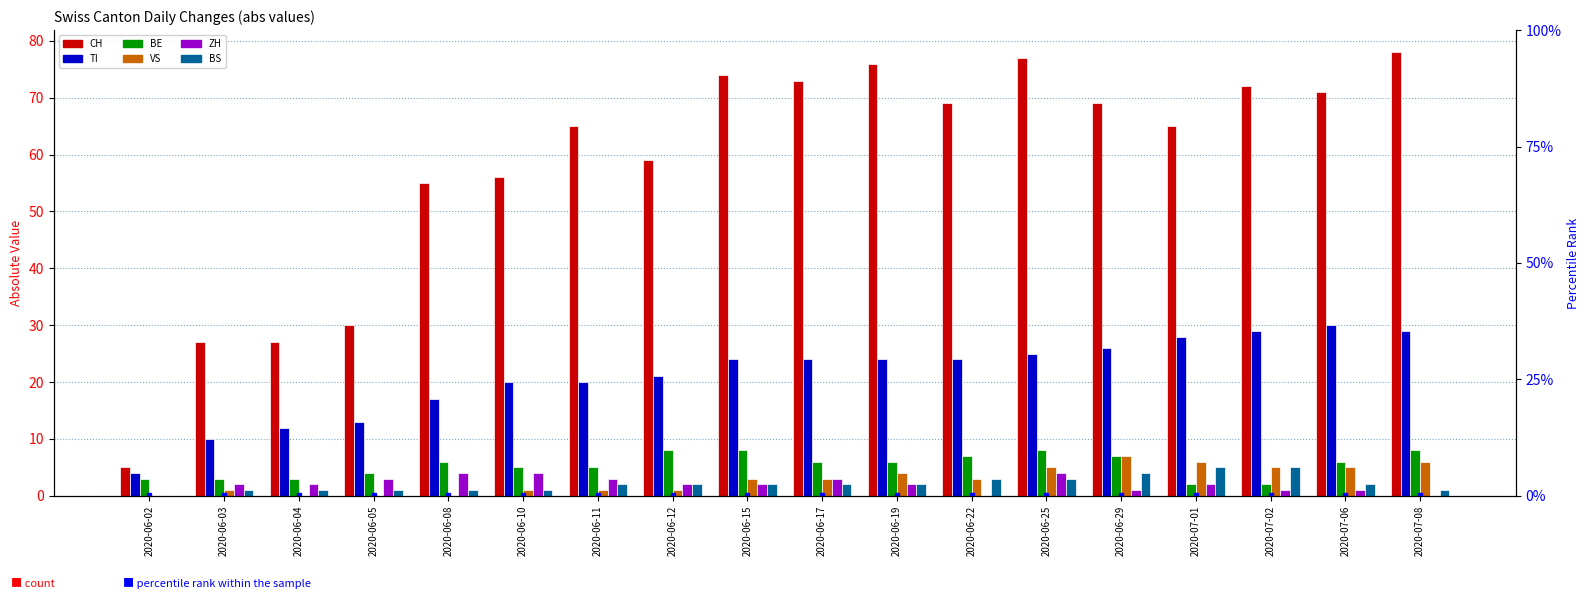

What is the difference between the maximum and minimum values in the ZH series?

4